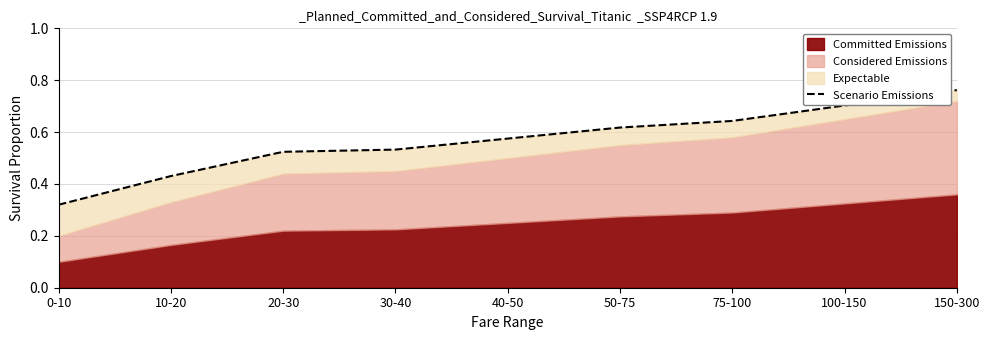

What is the label of the 8th point from the right?

10-20